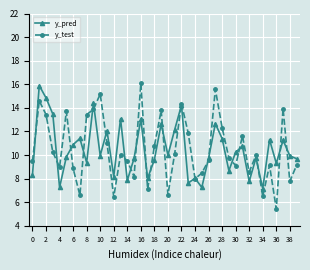

What is the greatest value displayed?

16.1